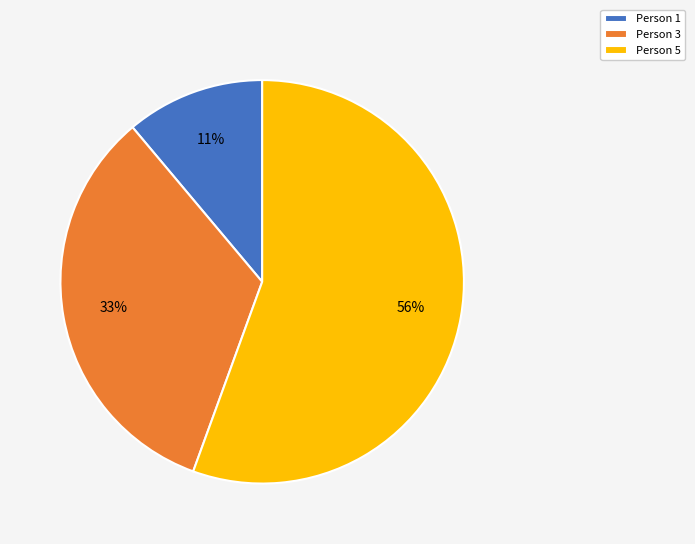

Which slice represents more than half of the pie?

Person 5